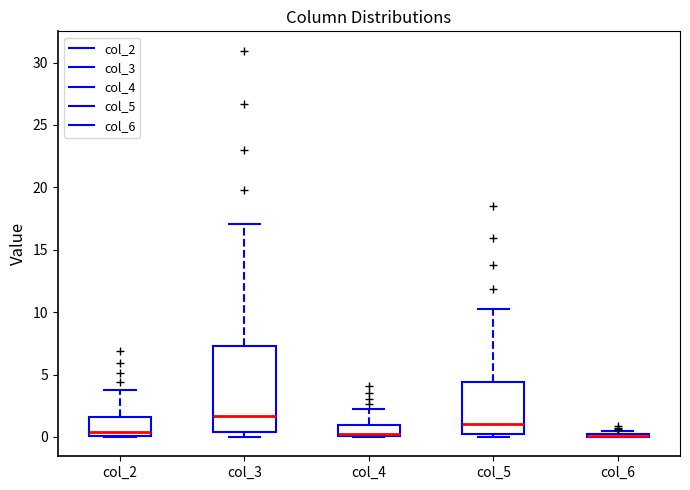

Reading left to right, read every box against the y-axis: the position of its median line, the range the box covers, and the ends of its whiskers. The values are not printed on the chart, so give them approximately, as read against the axis.

col_2: median 0.5, box 0.0 to 1.5, whiskers 0.0 to 4.0
col_3: median 1.5, box 0.5 to 7.5, whiskers 0.0 to 17.0
col_4: median 0.0 (just above the box's lower edge), box 0.0 to 1.0, whiskers 0.0 to 2.5
col_5: median 1.0, box 0.0 to 4.5, whiskers 0.0 (just below the box's lower edge) to 10.0
col_6: box collapsed to a line at 0.0, whiskers 0.0 to 0.5